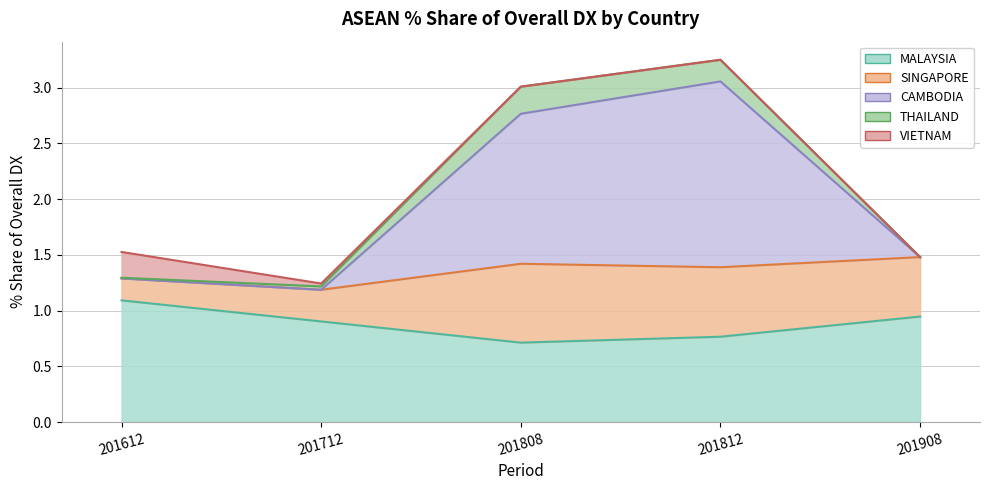

What is the value of the VIETNAM point at the 1st from the left?

0.2